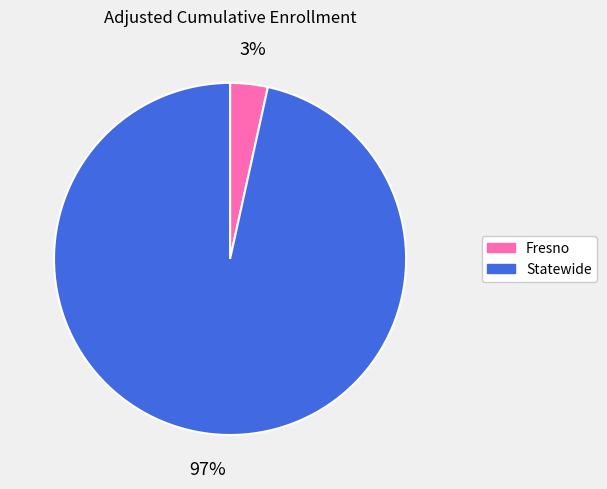

Combined, do Statewide and Fresno account for over 50%?

Yes